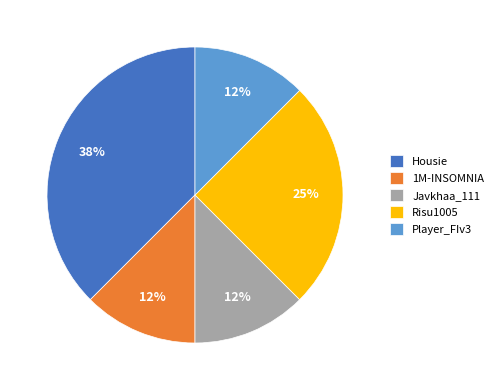

To the nearest percent, what percentage of the pie is Risu1005?

25%